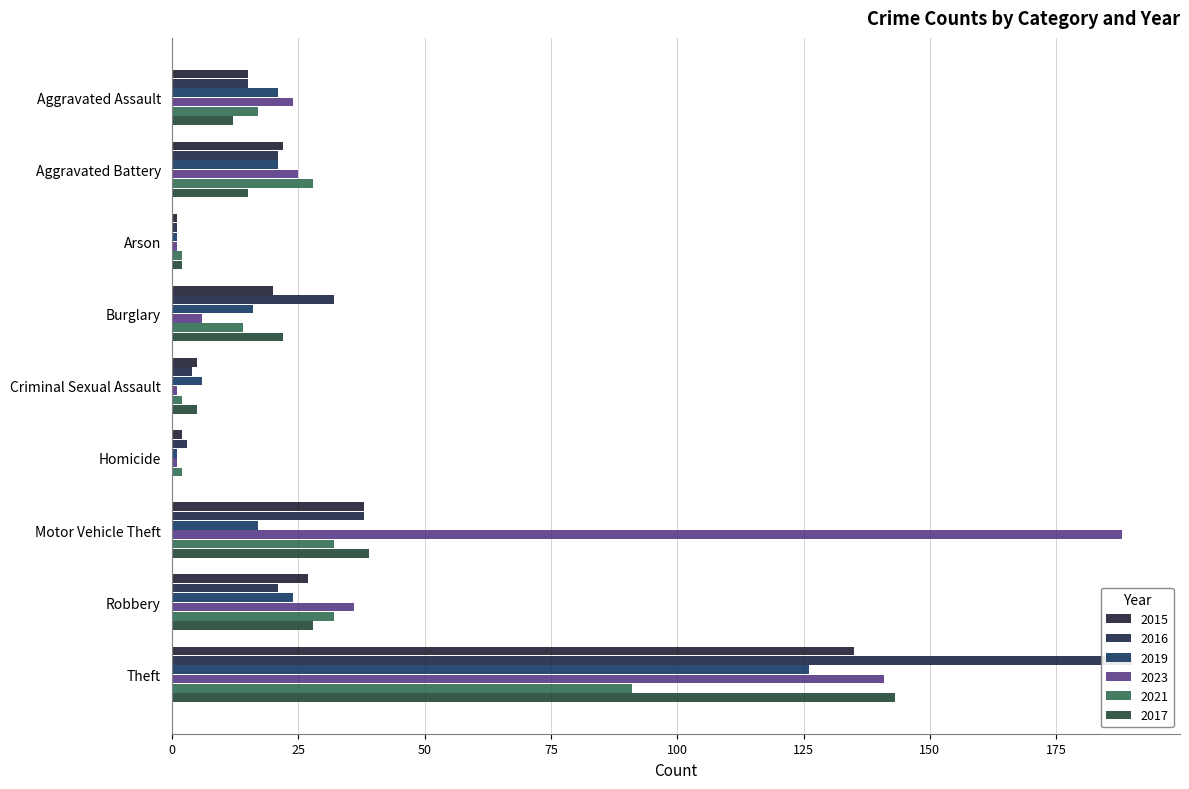

How many series are shown in this chart?

6